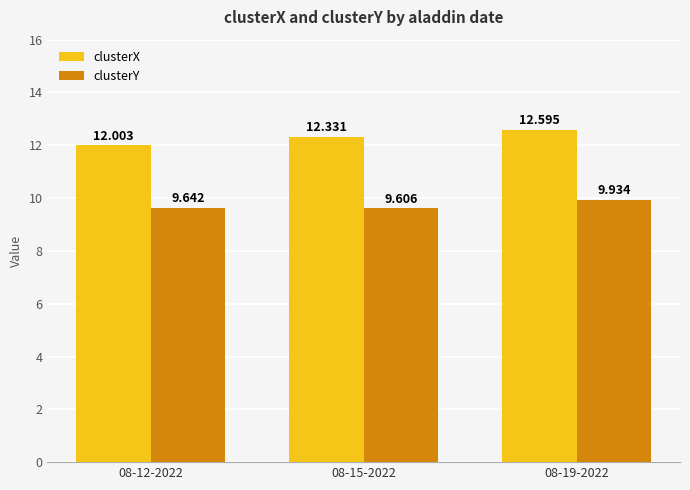

What is the sum of the clusterX values at 08-19-2022 and 08-12-2022?

24.6